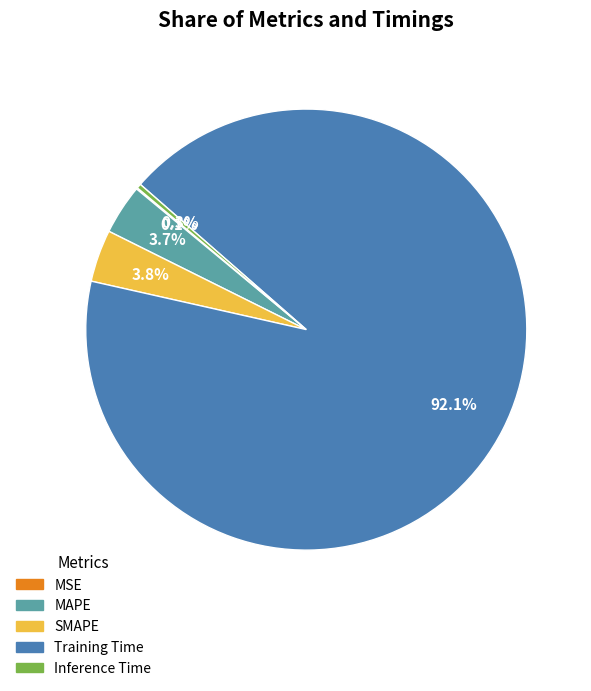

How much of the chart is everything except MAPE?

96.3%